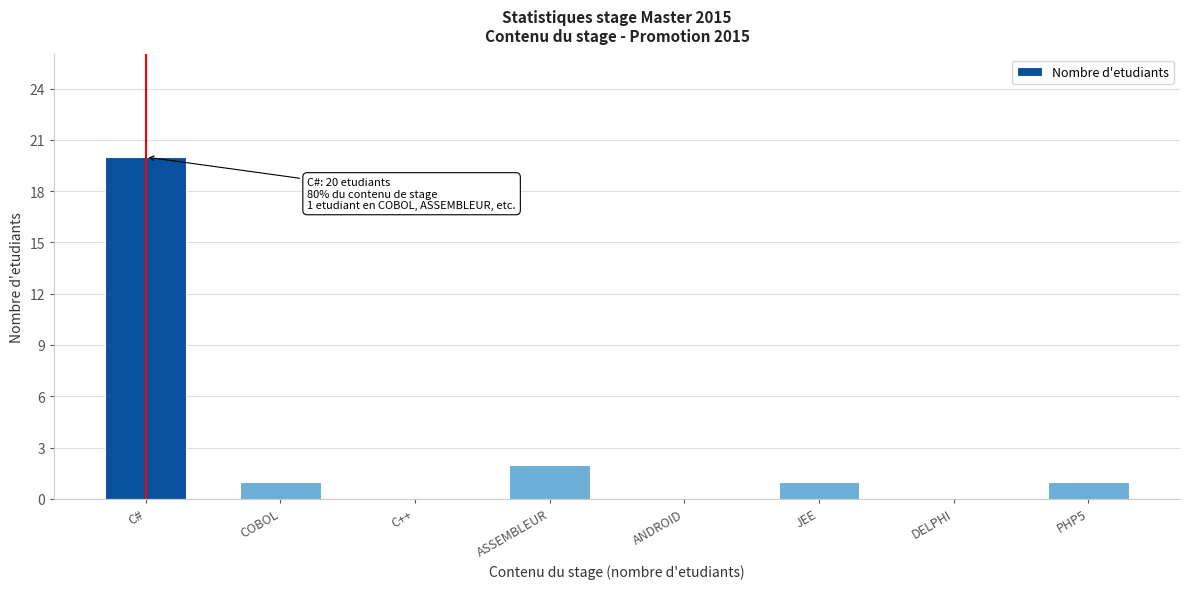

Reading right to left, transcribe all the data shown in this chart.

PHP5=1	DELPHI=0	JEE=1	ANDROID=0	ASSEMBLEUR=2	C++=0	COBOL=1	C#=20